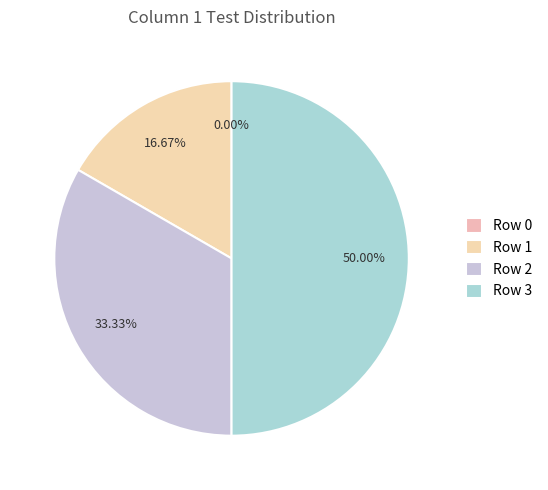

Which slice is the largest?

Row 3